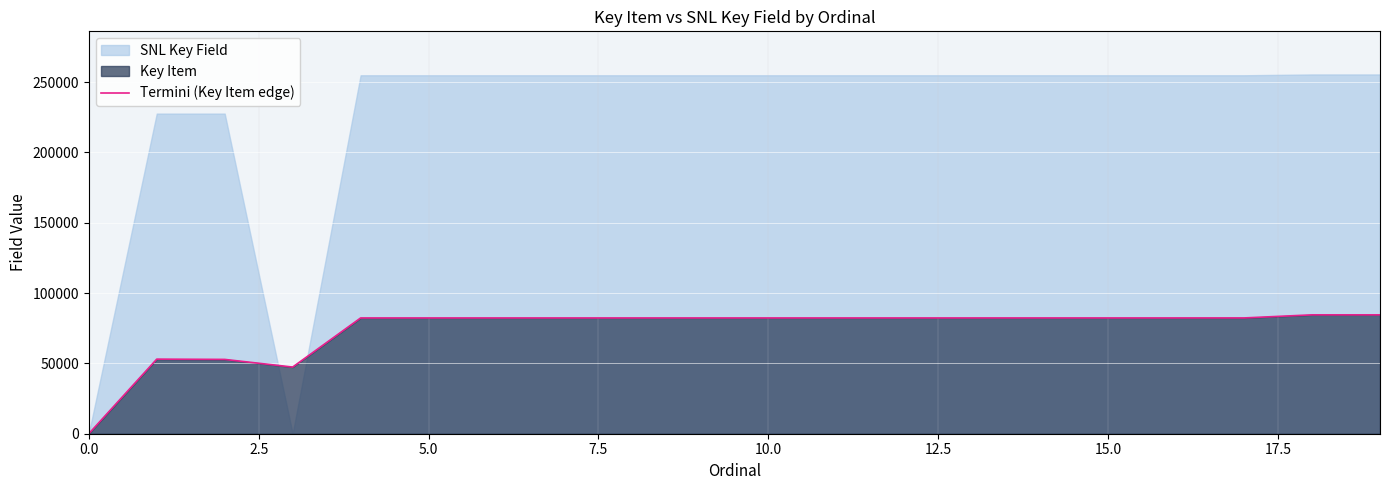

Which has a higher value, 11 or 18?

18